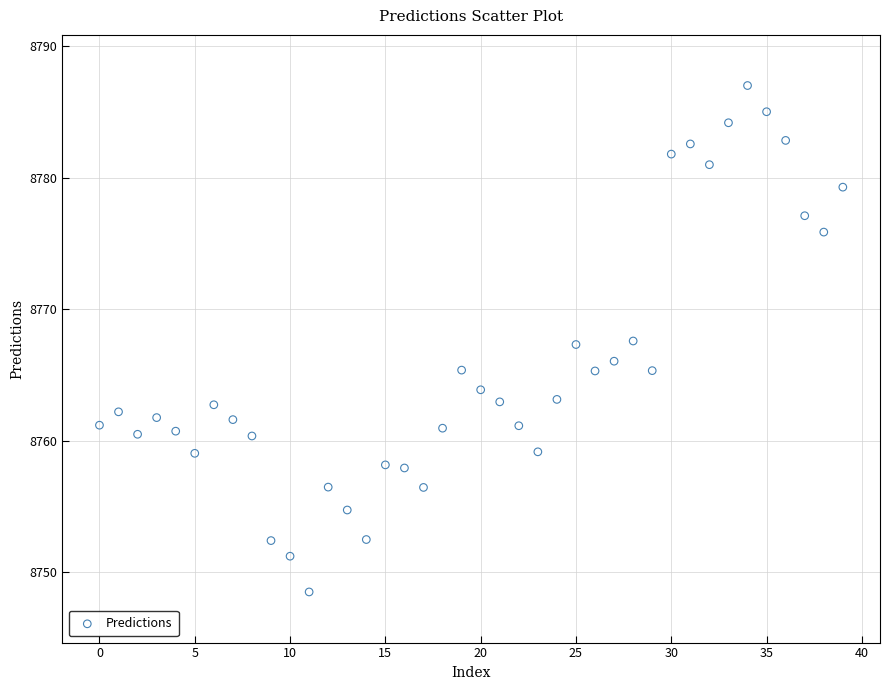

What is the range of Y values (max minus min)?

38.5